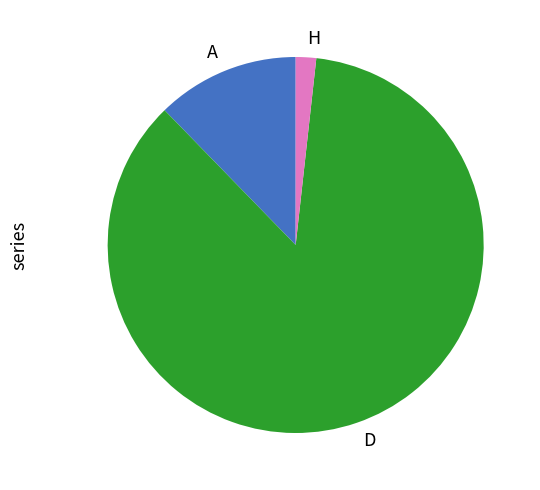

Is there a majority slice in this chart?

Yes